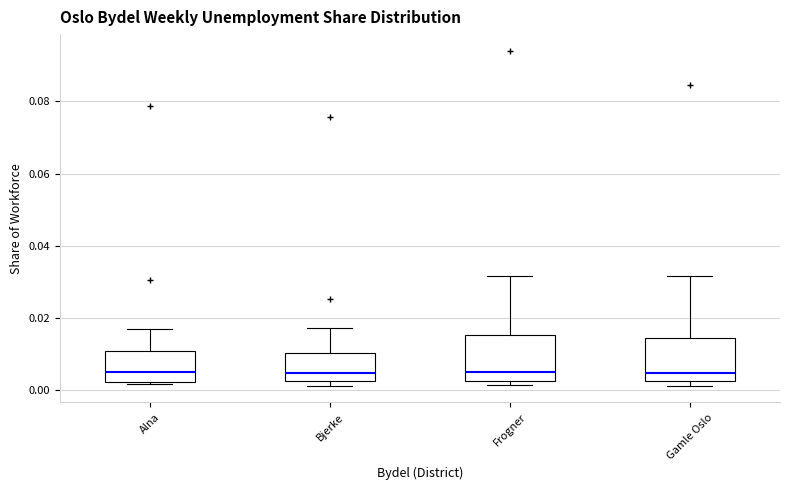

Reading left to right, transcribe this box plot: for each box, give where its median line is, the range the box spans, and where its two whiskers end, as read against the y-axis. The values are not printed on the chart, so give them approximately, as read against the axis.

Alna: median 0.006, box 0.002 to 0.010, whiskers 0.002 (just below the box's lower edge) to 0.016
Bjerke: median 0.004, box 0.002 to 0.010, whiskers 0.002 (just below the box's lower edge) to 0.018
Frogner: median 0.006, box 0.002 to 0.016, whiskers 0.002 (just below the box's lower edge) to 0.032
Gamle Oslo: median 0.004, box 0.002 to 0.014, whiskers 0.002 (just below the box's lower edge) to 0.032